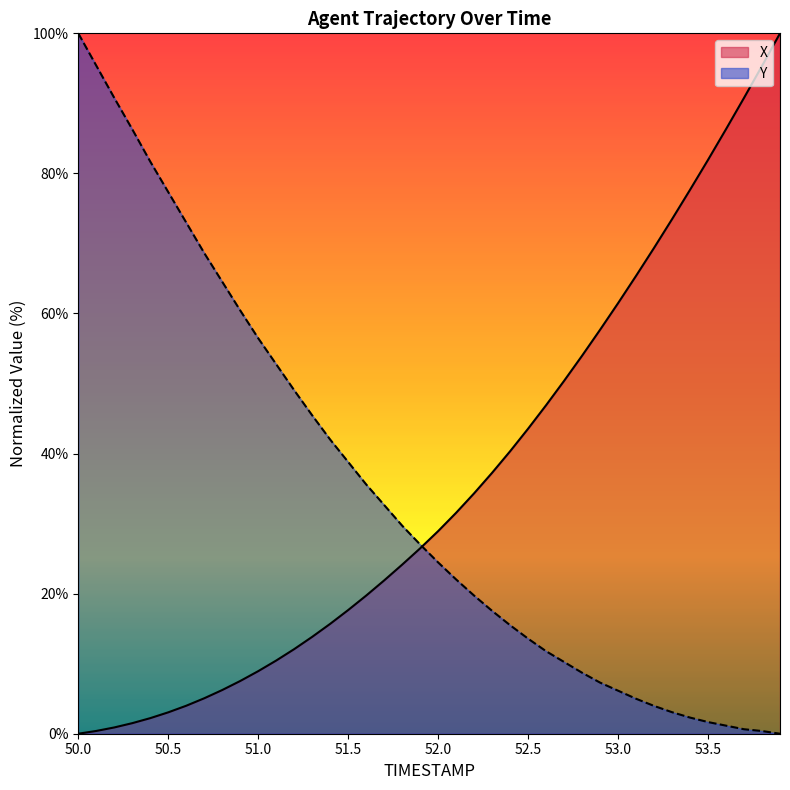

Which has a higher value, 52.2 or 51.3?

52.2